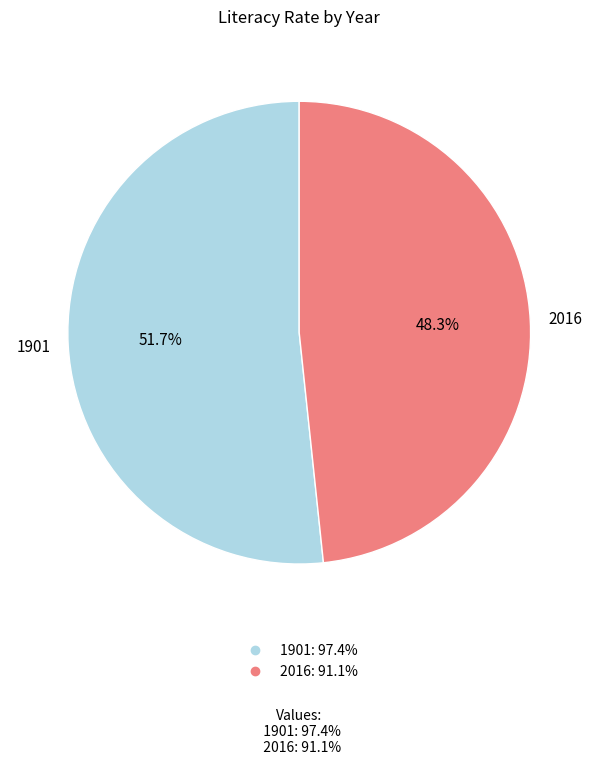

To the nearest percent, what is the average slice percentage?

50%